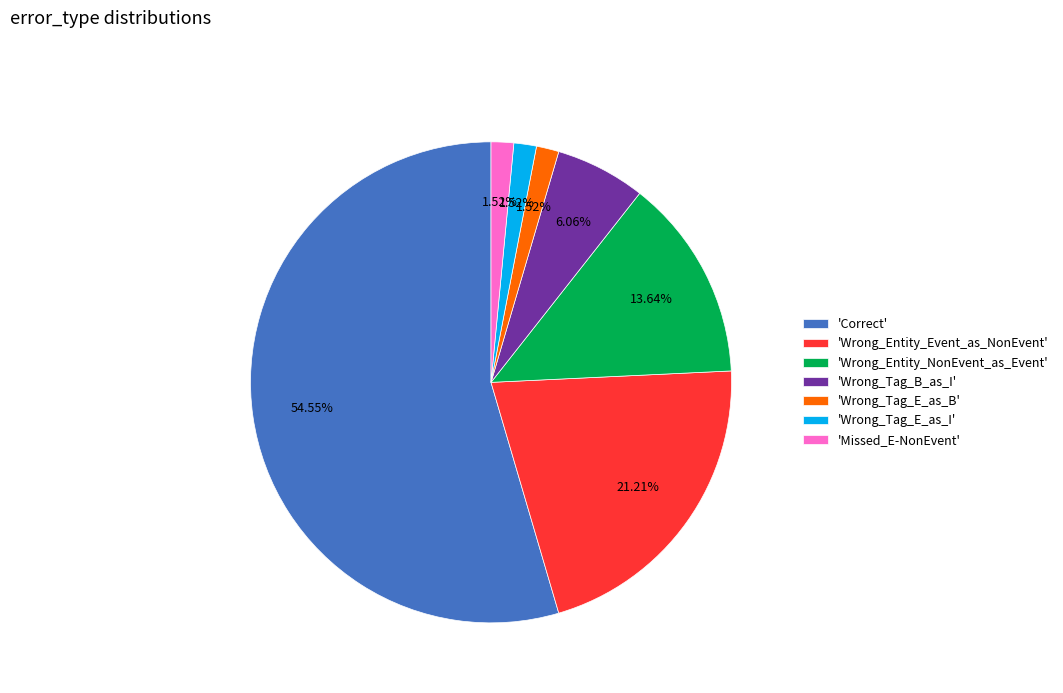

Approximately how many times larger is the value at 'Wrong_Tag_B_as_I' compared to 'Missed_E-NonEvent'?

4.0